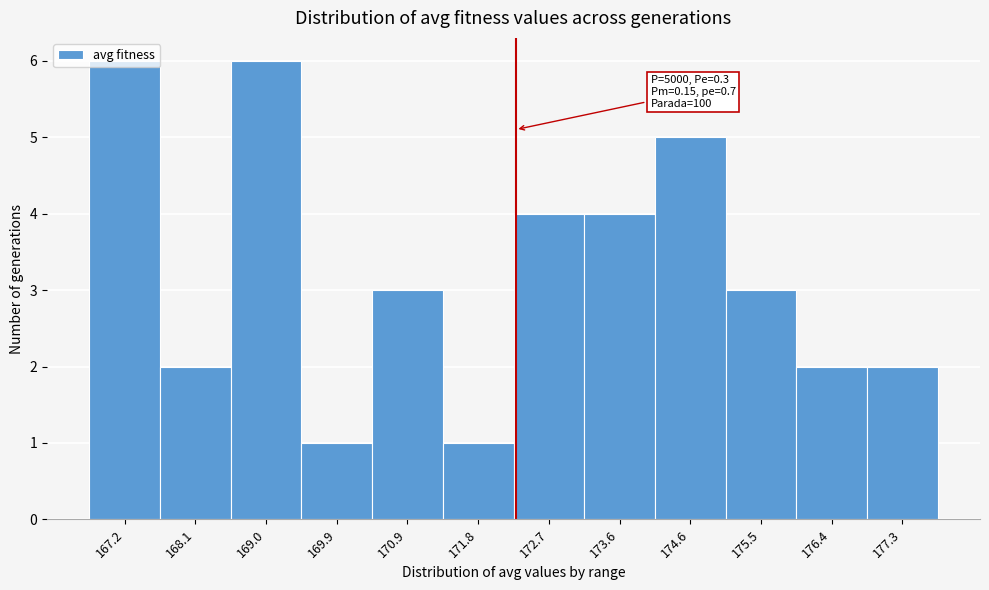

Between 177.3 and 172.7, which is larger?

172.7